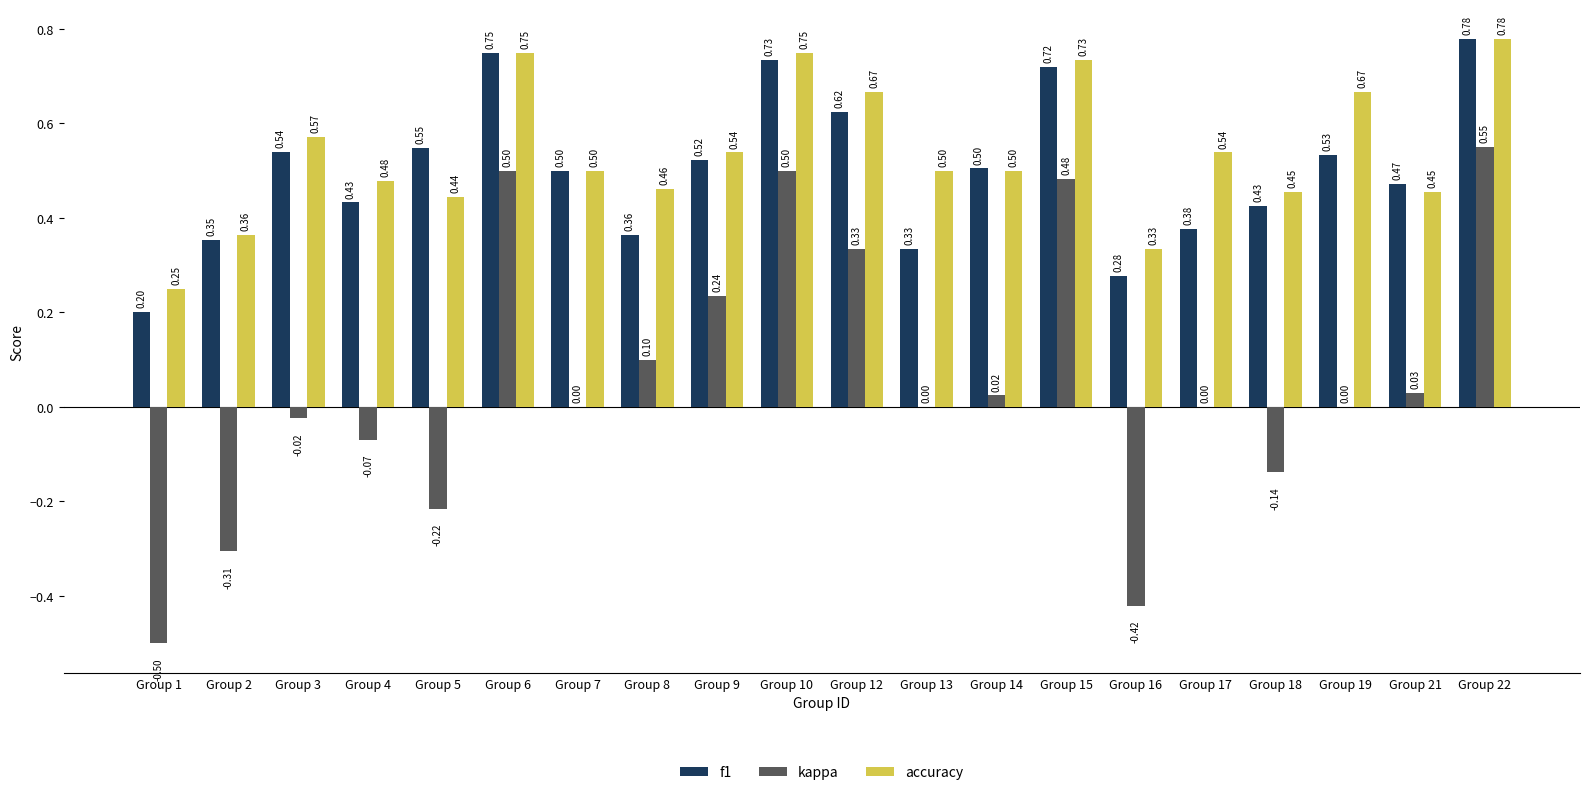

Is the value of f1 at Group 6 greater than the value of accuracy at Group 3?

Yes